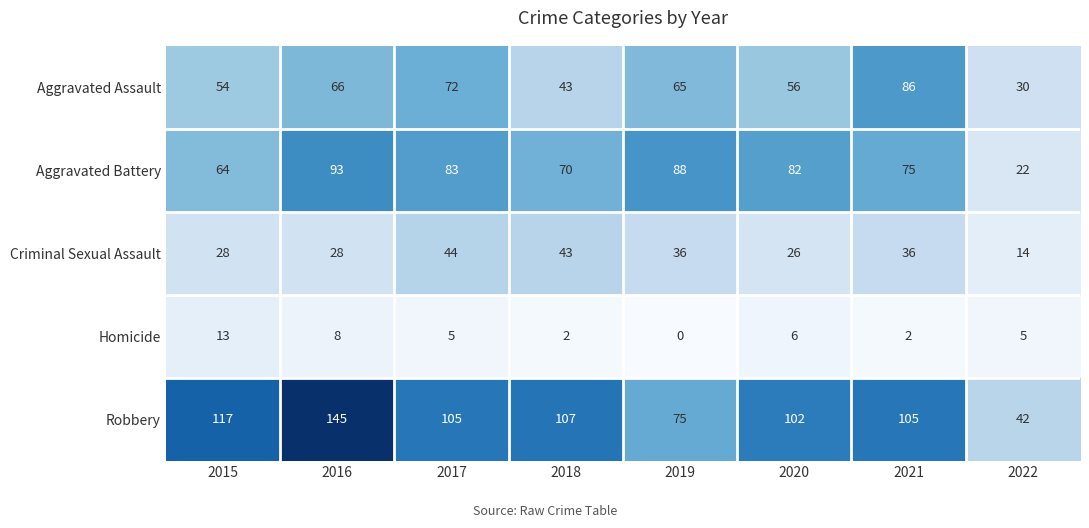

At which label does Robbery reach its peak?

2016